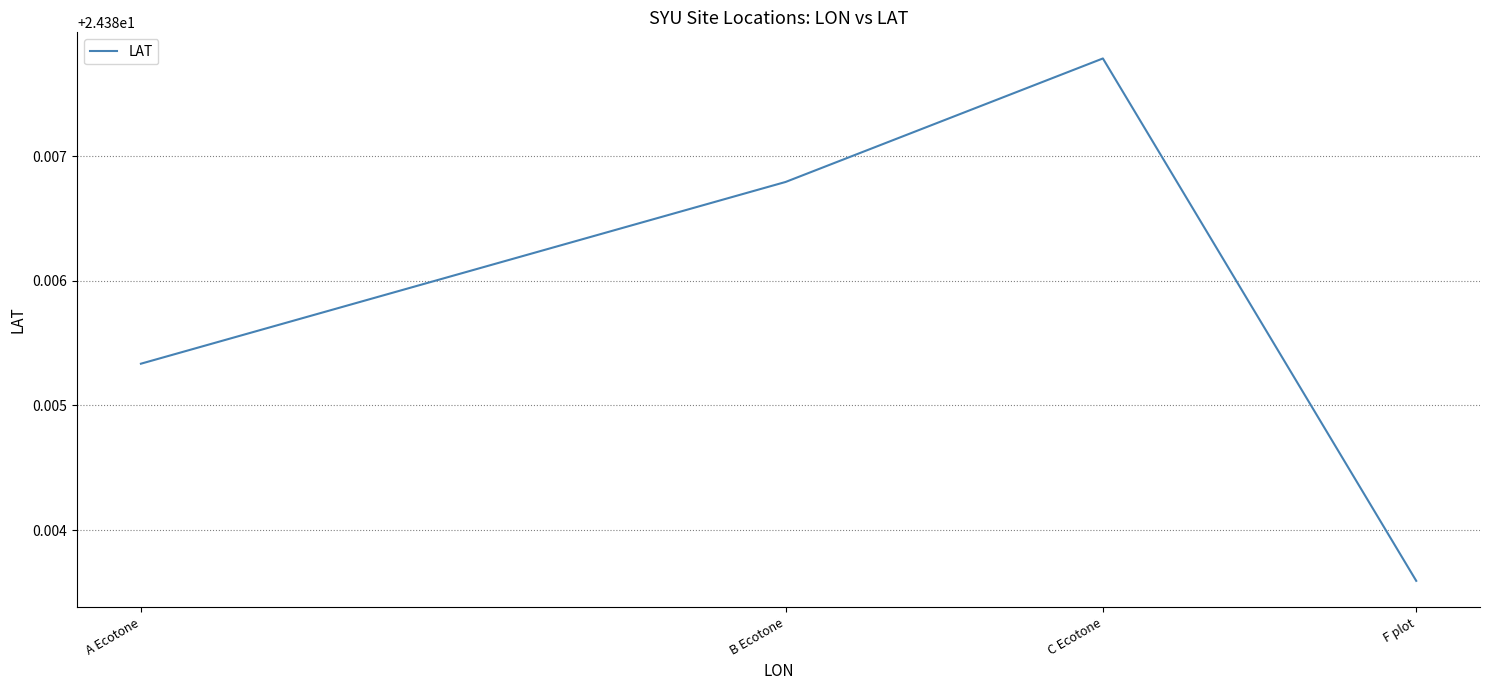

Where is the first local maximum?

C Ecotone